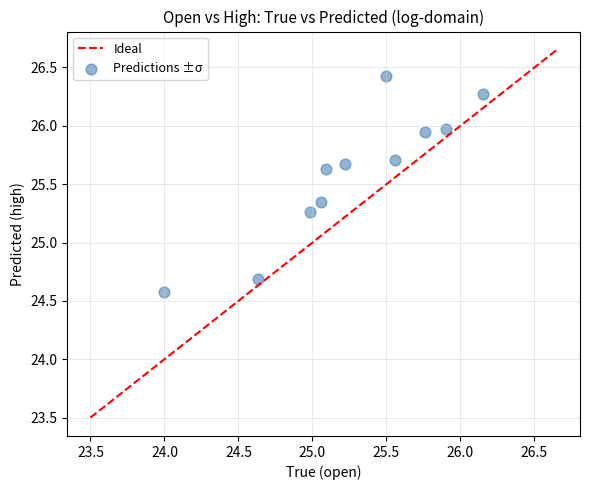

What is the range of X values (max minus min)?

2.1